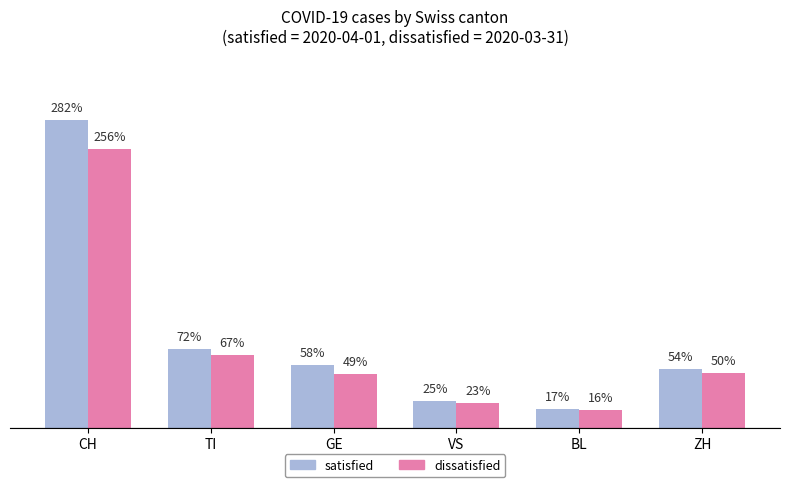

Which series has the largest range (max minus min)?

satisfied